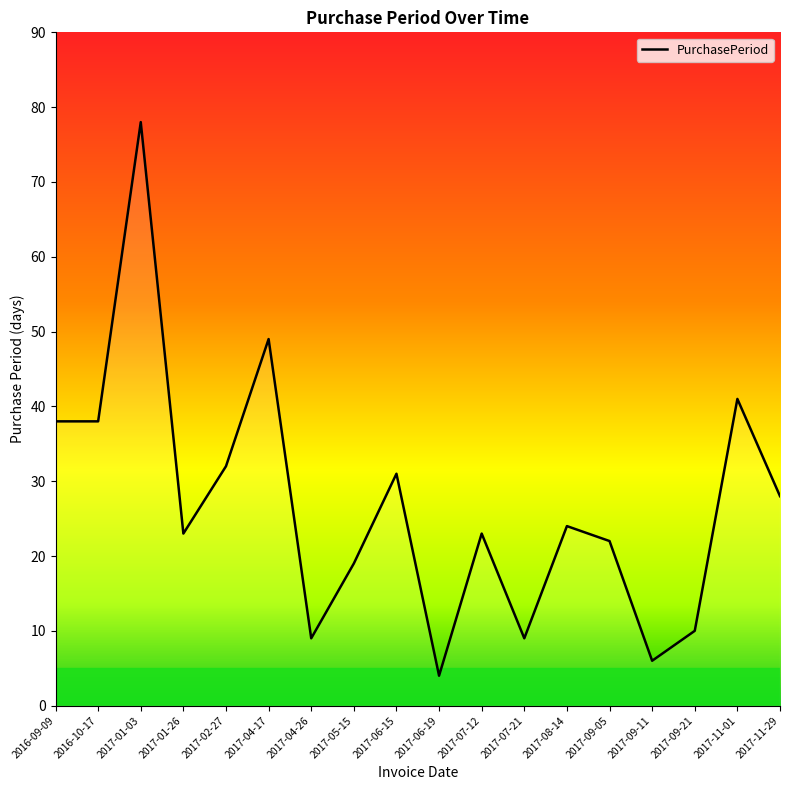

Does the chart have visible grid lines?

No